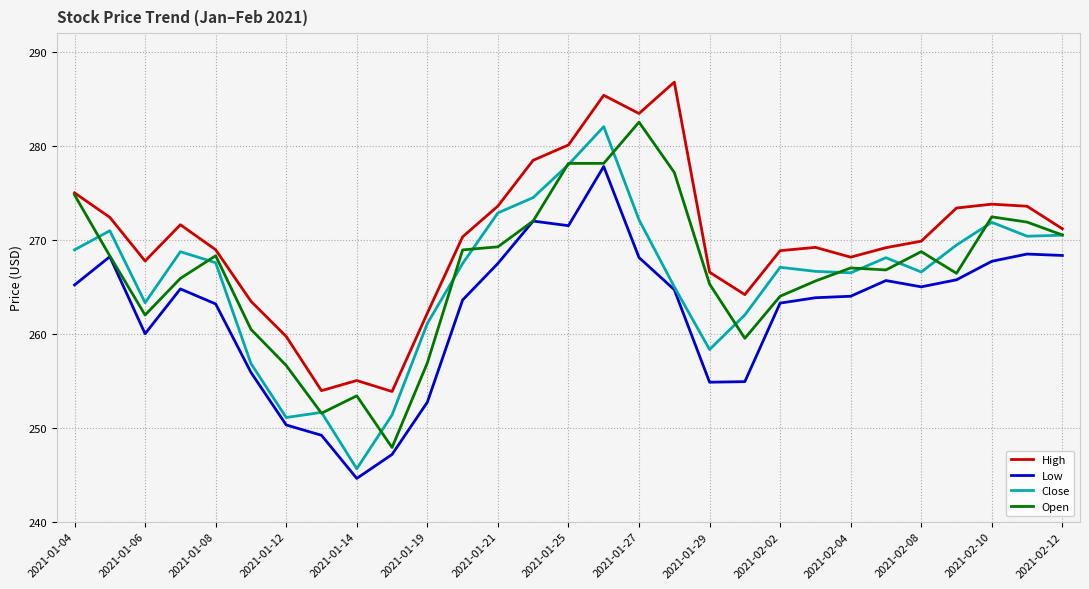

What is the maximum value for High?

286.8